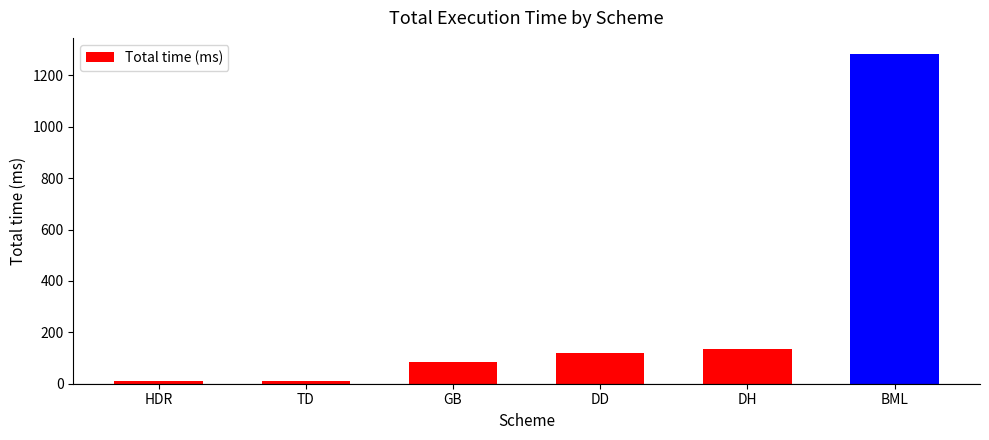

At which category does the chart reach its peak across all series?

BML